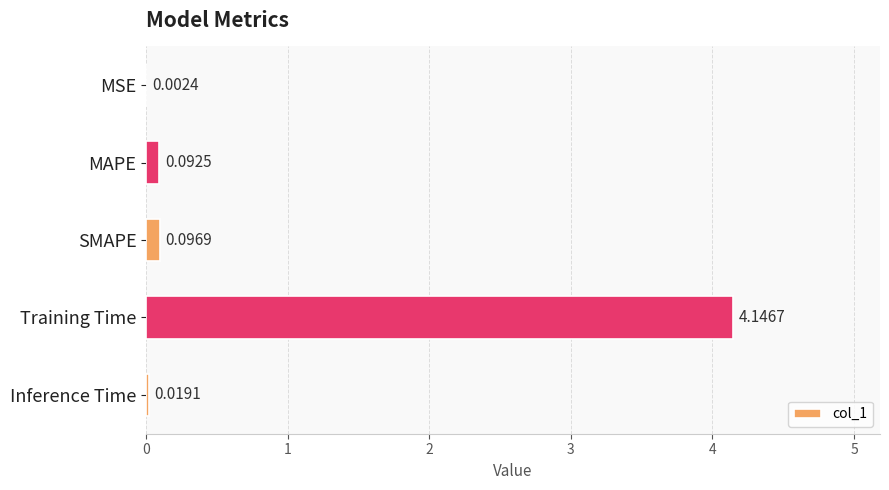

Which has a higher value, SMAPE or MSE?

SMAPE